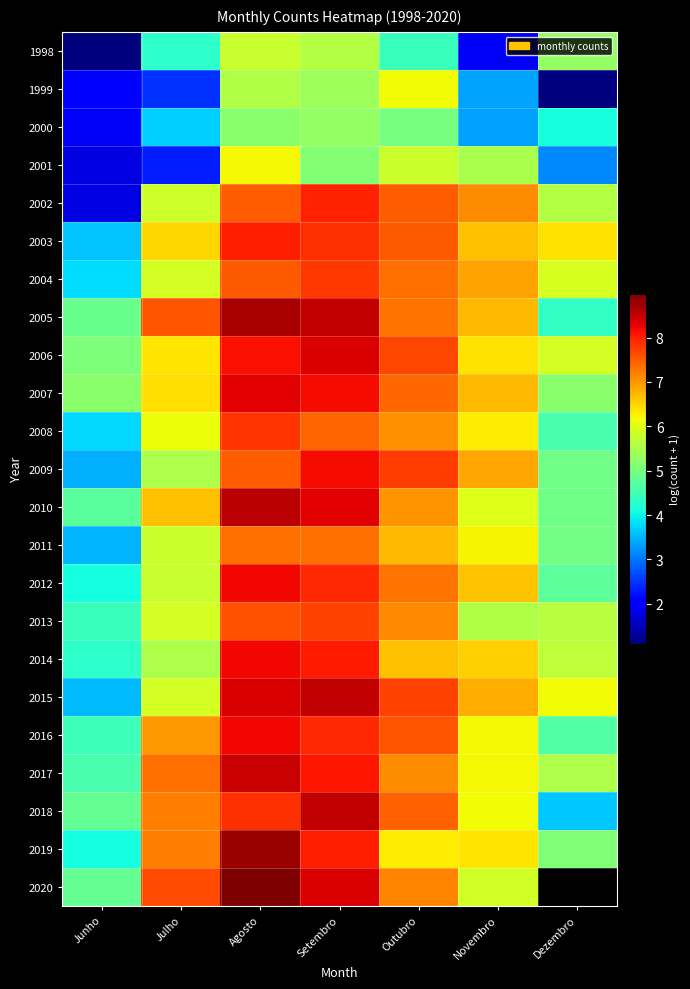

At which label does 2011 first exceed 6?

Agosto